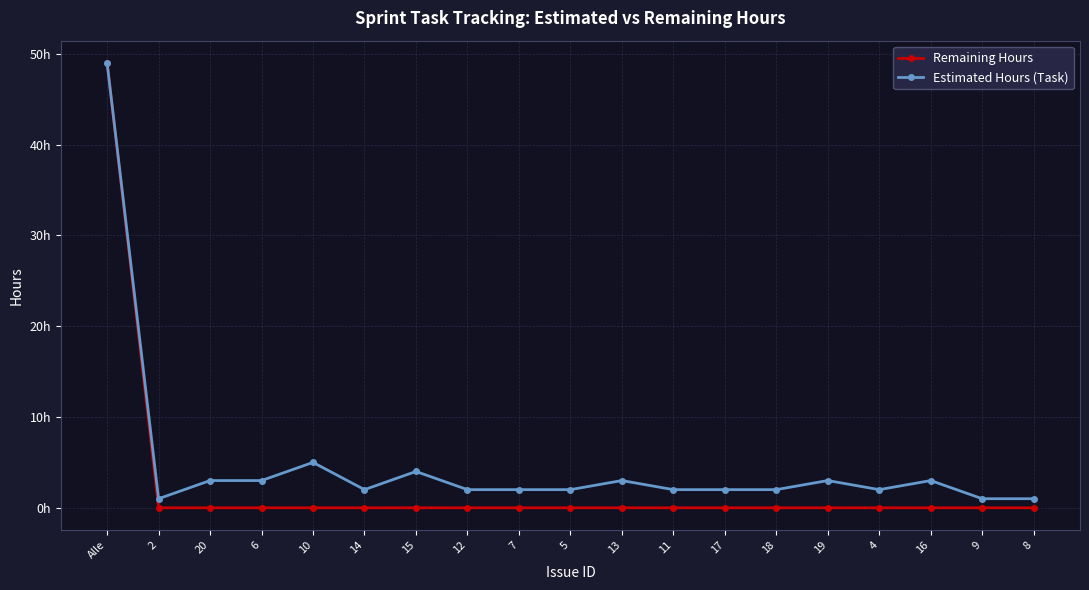

At 6, list the series in order from largest to smallest.

Estimated Hours (Task), Remaining Hours